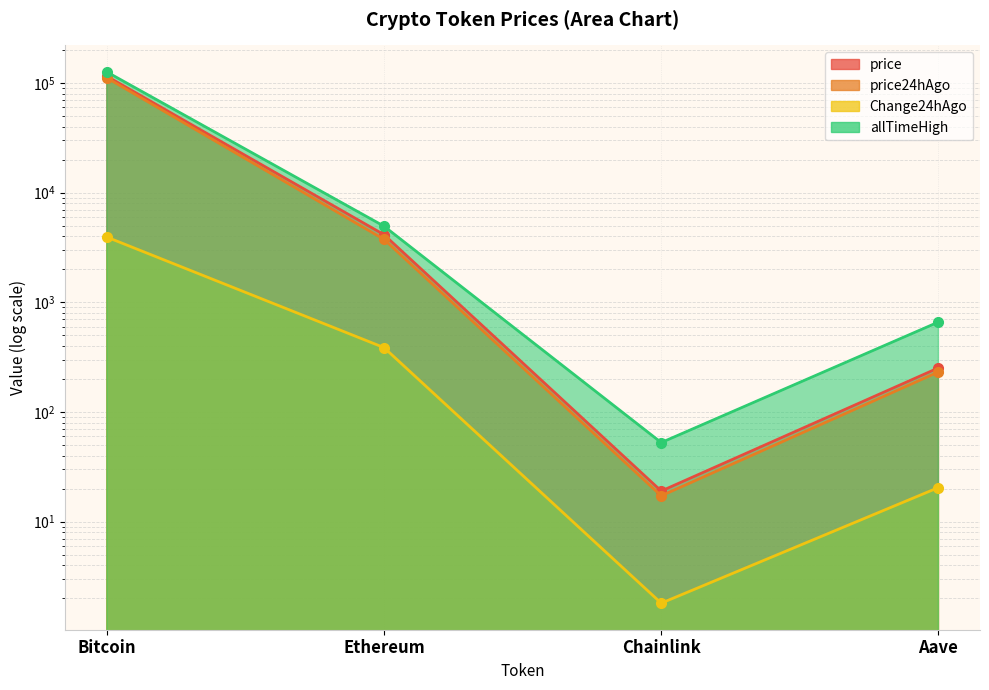

What is the difference between the maximum and second lowest values in the price24hAgo series?

111110.8